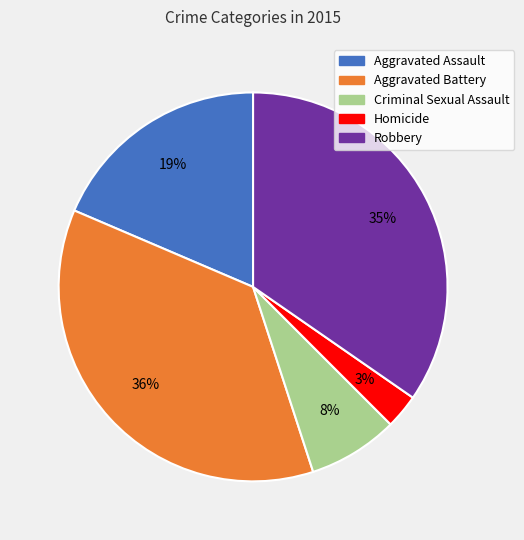

Does Criminal Sexual Assault account for over 50% of the chart?

No